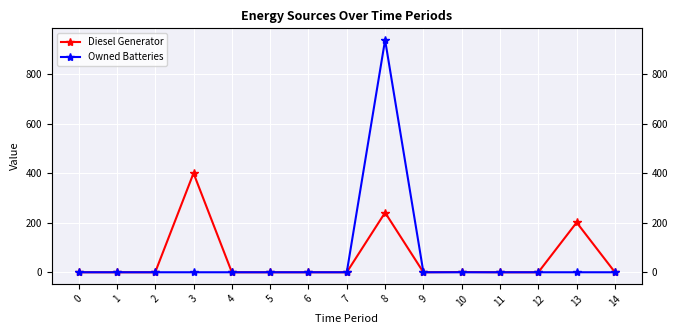

How many positive values does the Diesel Generator series have?

4